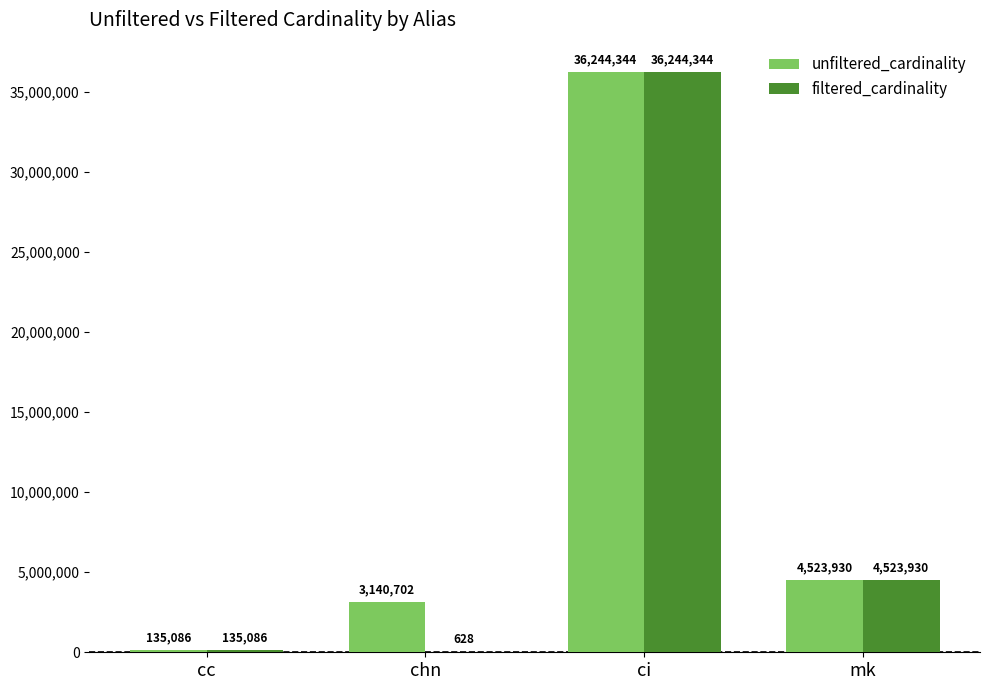

Between chn and ci, which series saw the biggest shift?

filtered_cardinality